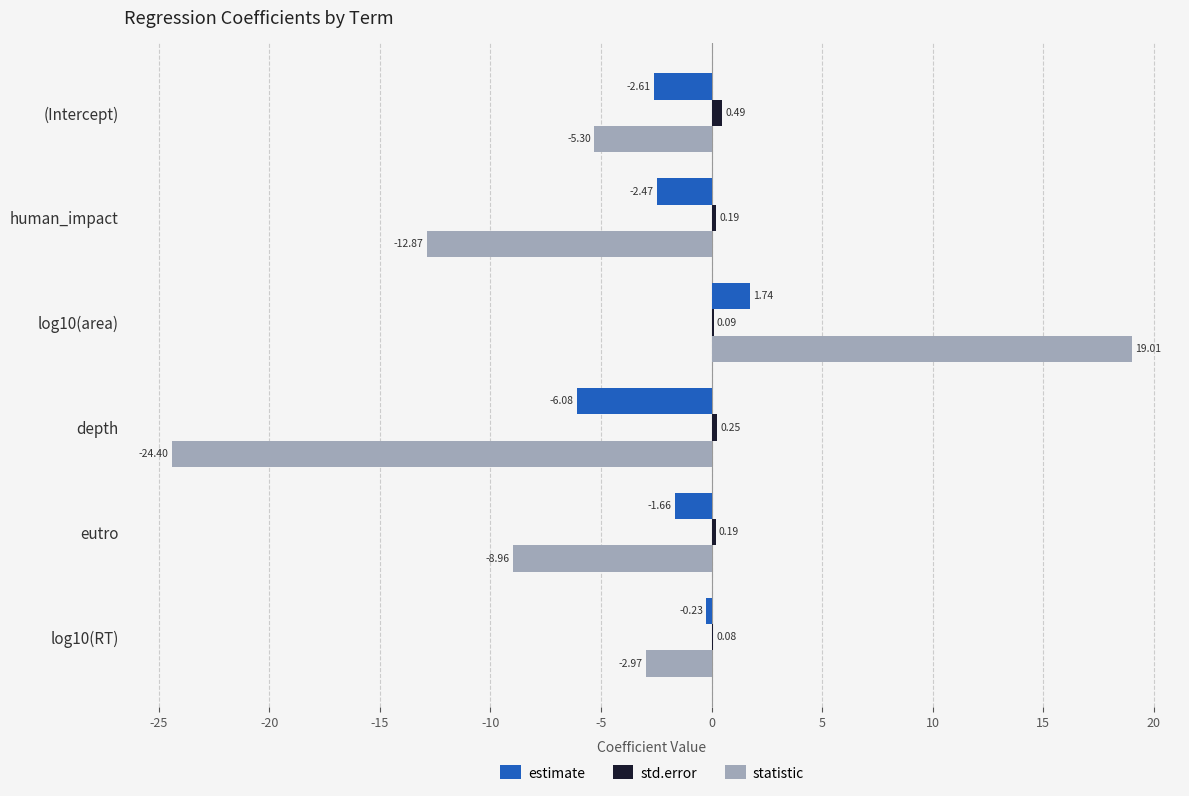

Where is estimate nearest to the value -2?

eutro